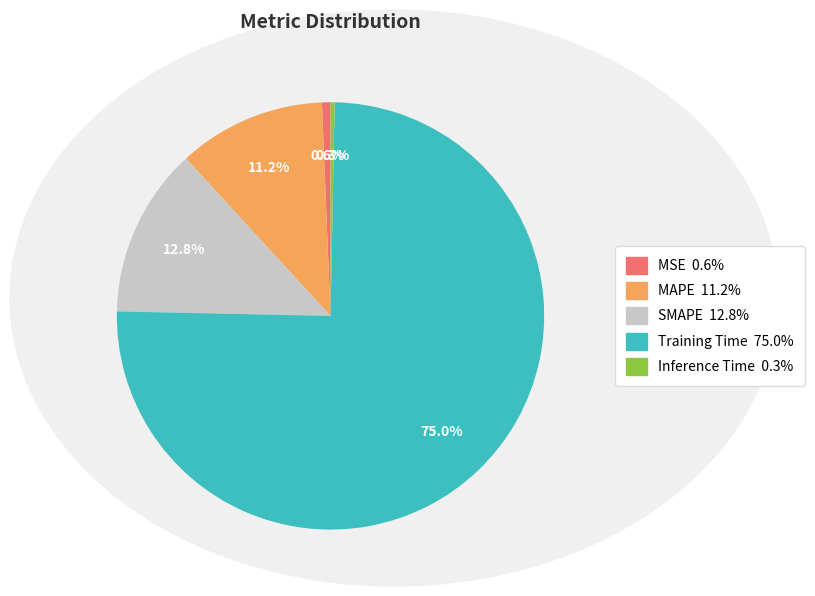

Which category has the biggest portion of the pie?

Training Time